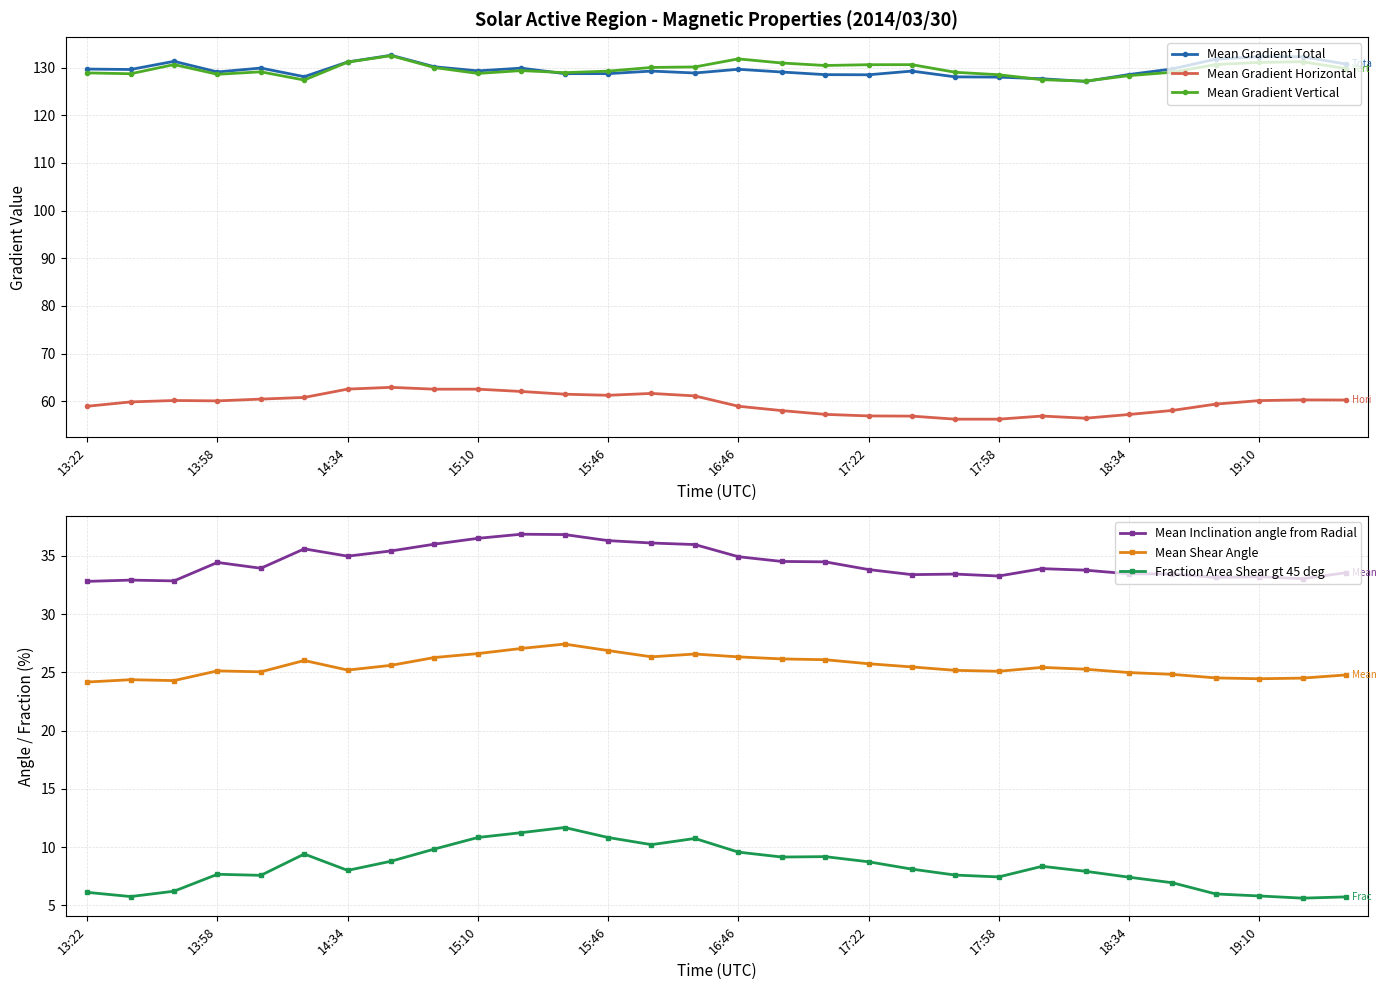

Does the chart have visible grid lines?

Yes